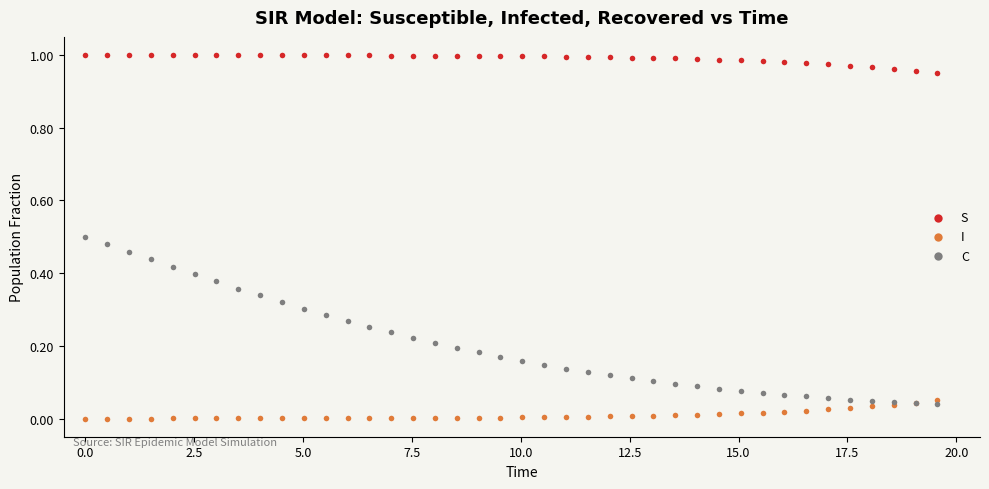

What is the X range (max minus min) for the scatter plot?

19.6